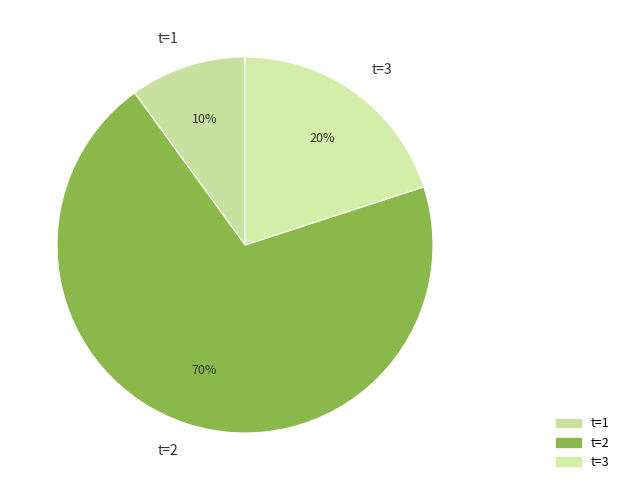

True or false: t=1 accounts for 1% of the total.

False